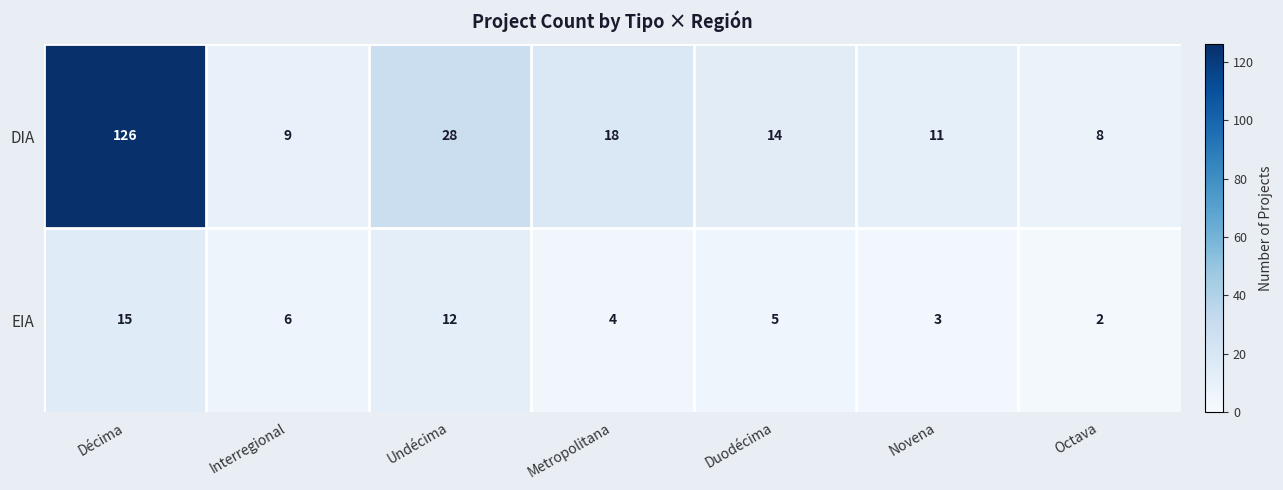

What is the approximate value of EIA at Metropolitana, to the nearest 5?

5